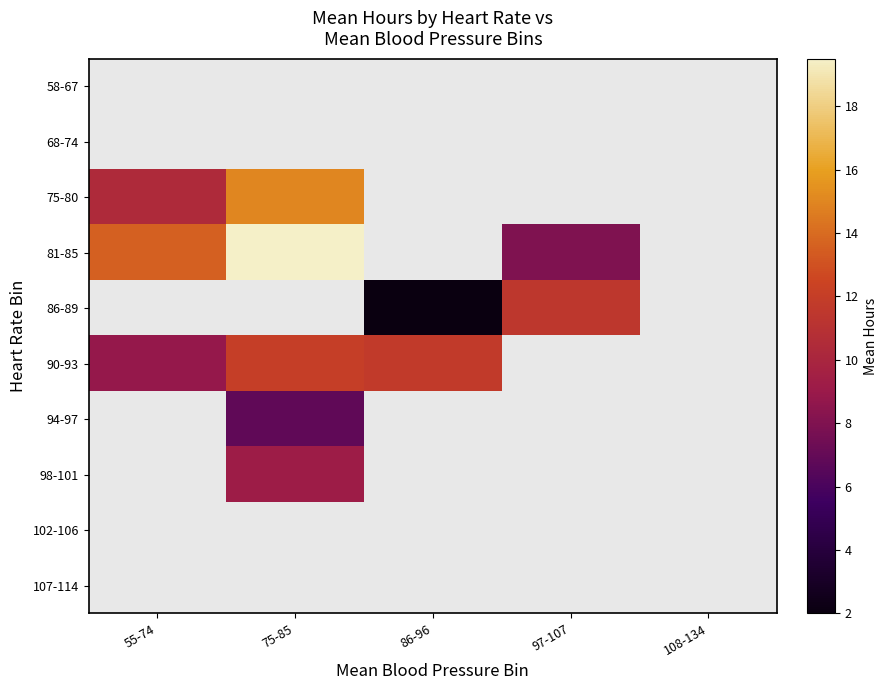

Which series has the widest spread of values?

81-85